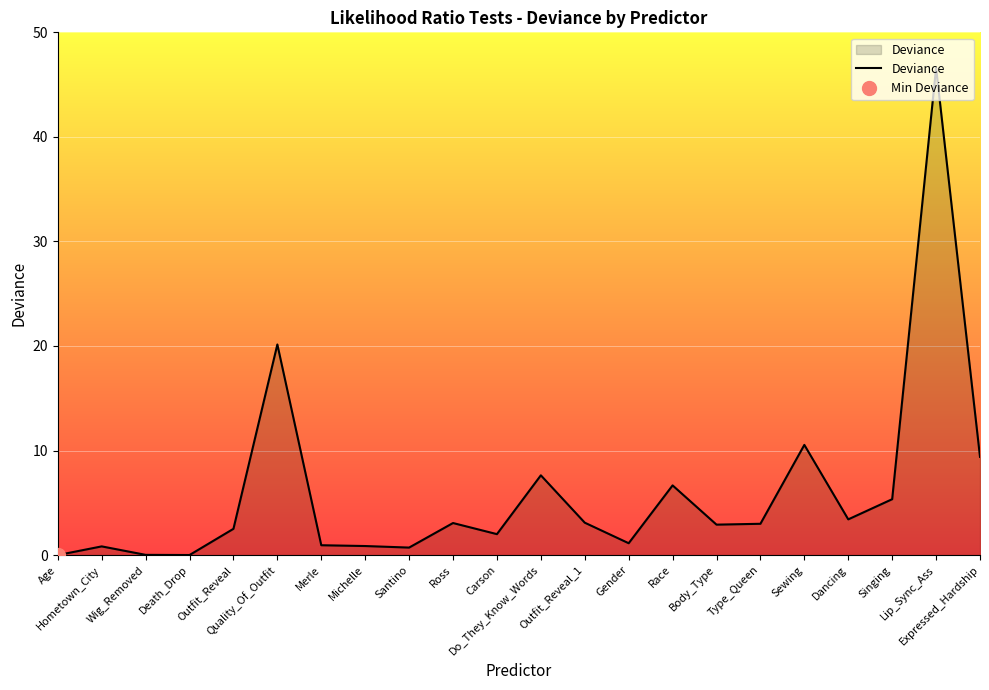

What is the label of the 4th point from the right?

Dancing